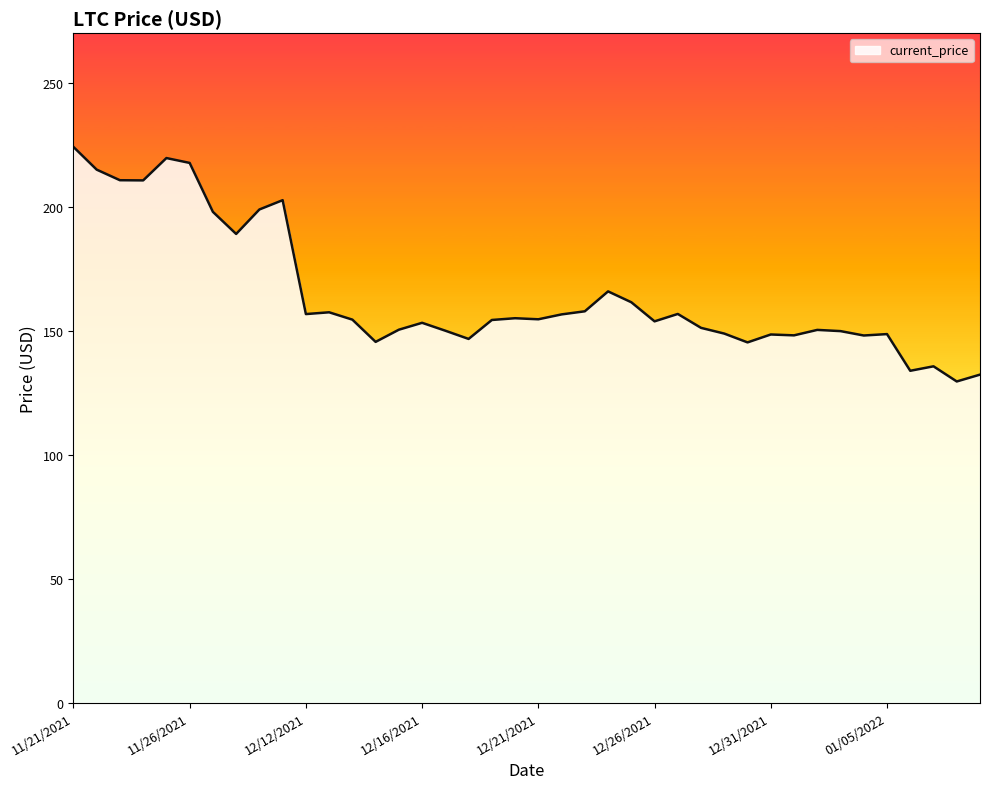

What is the difference between the maximum and minimum values?

94.6